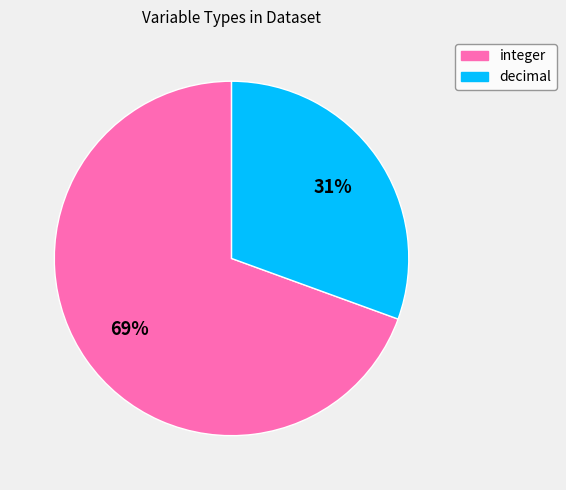

Which category has the smallest portion of the pie?

decimal